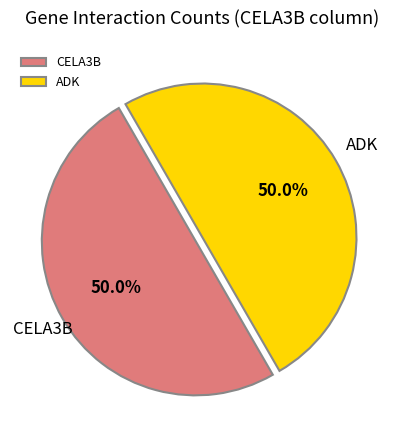

What percentage do ADK and CELA3B together represent?

100.0%